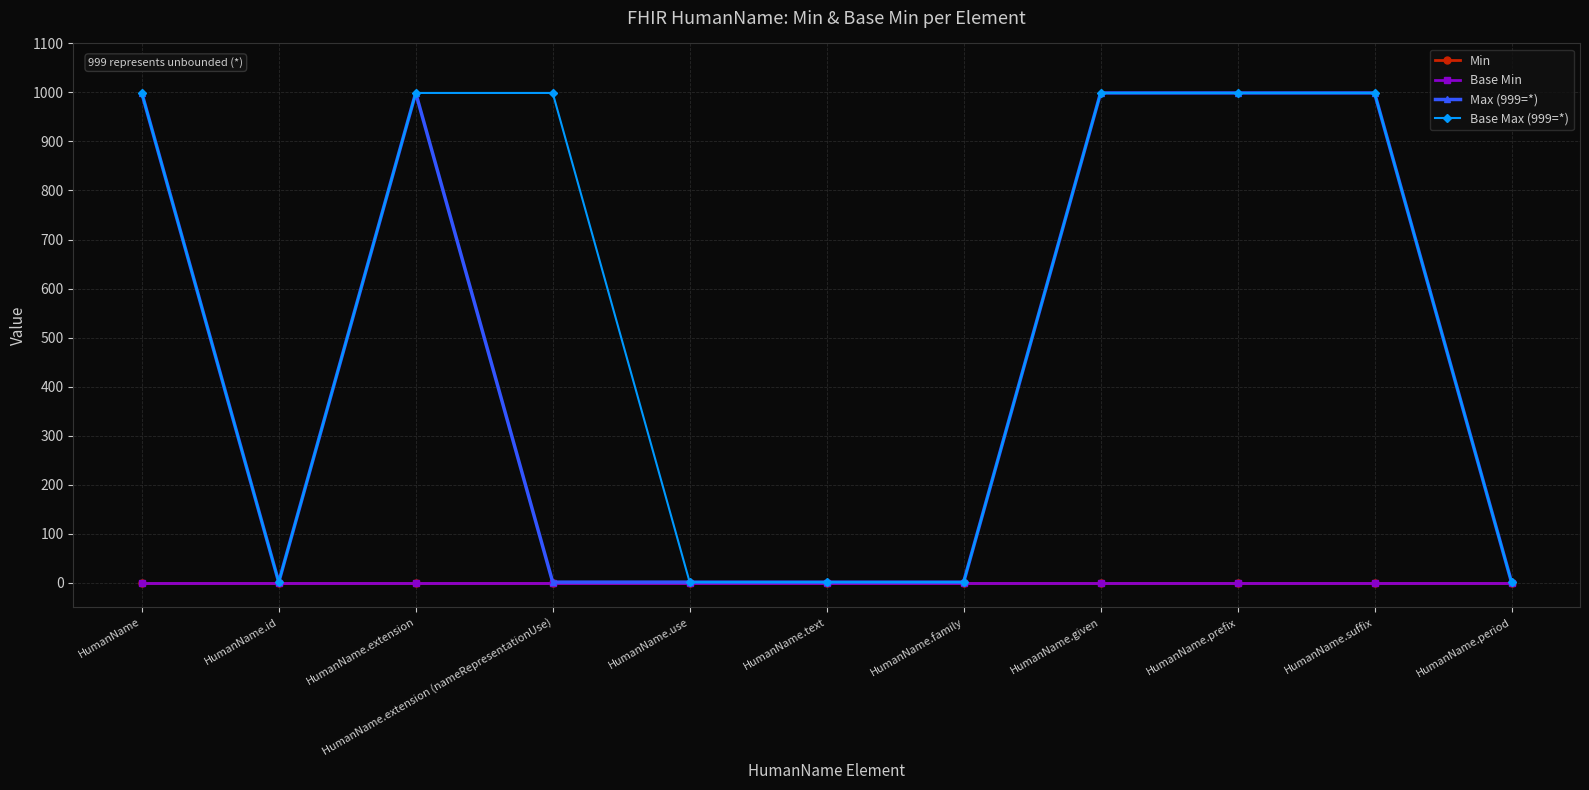

What is the difference between the second highest and minimum values in the Max (999=*) series?

998